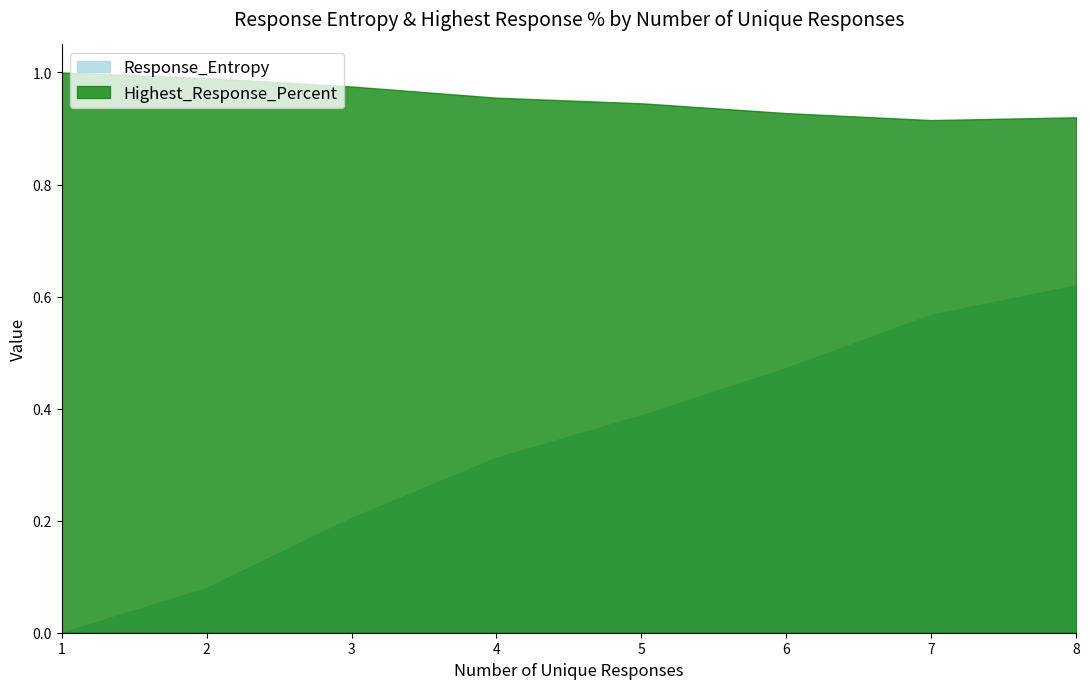

Is the value of Highest_Response_Percent at 2 greater than the value of Response_Entropy at 3?

Yes